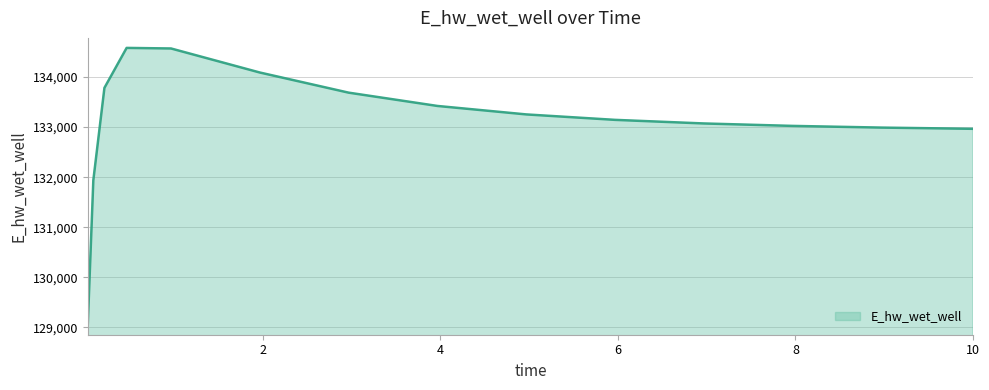

What is the maximum value shown in the chart?

134581.4